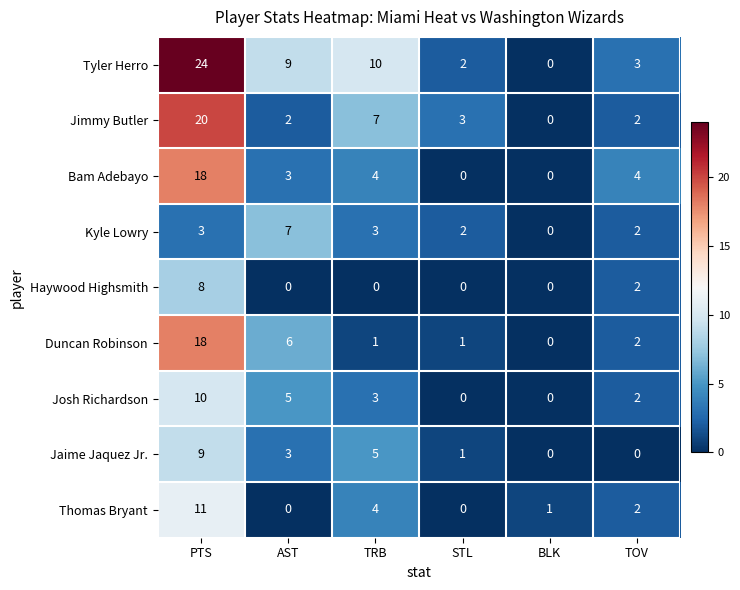

Read the Duncan Robinson value at PTS.

18